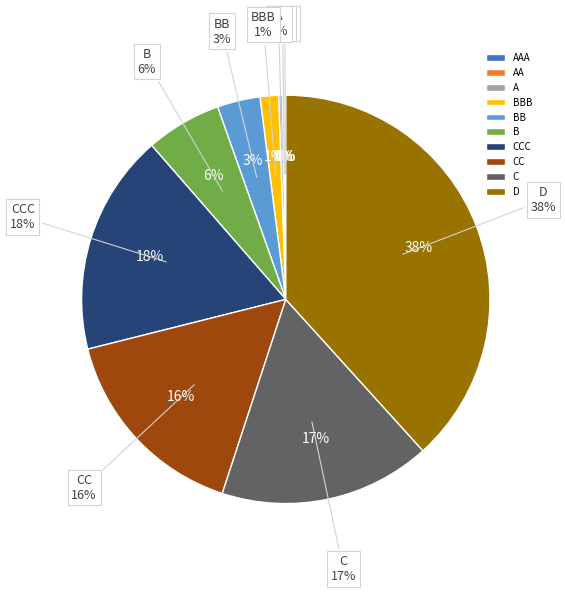

To the nearest percent, what is the average slice percentage?

10%